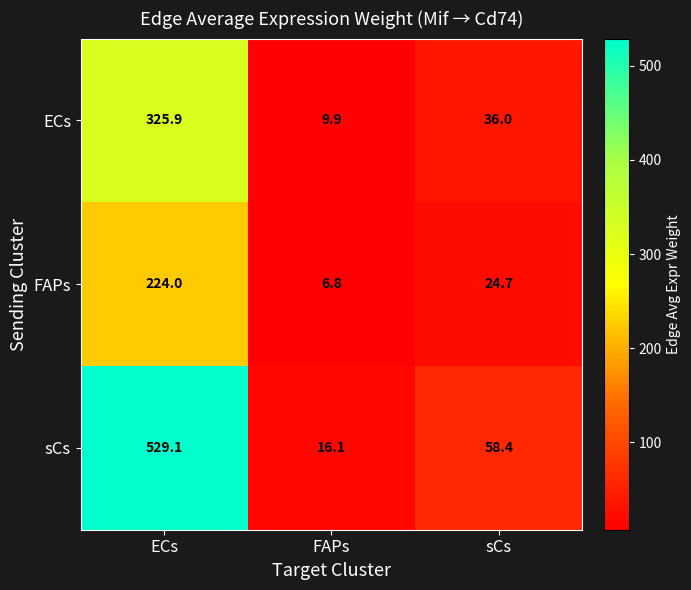

At which label does FAPs reach its peak?

ECs